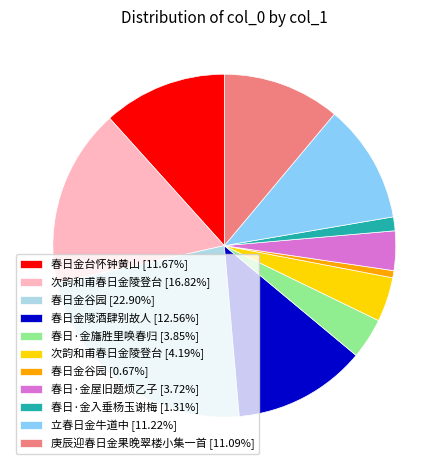

Is the sum of 春日金谷园 [22.90%] and 春日·金屋旧题烦乙子 [3.72%] greater than half?

No